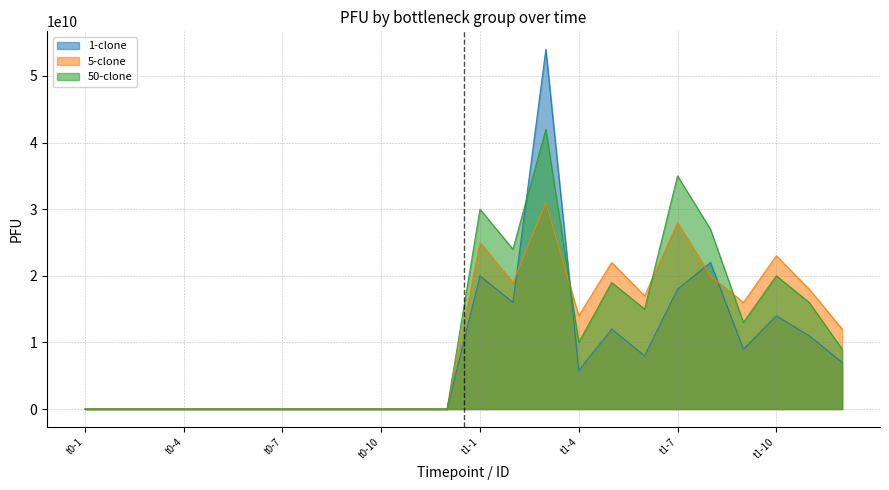

What is the greatest value displayed?

54000000000